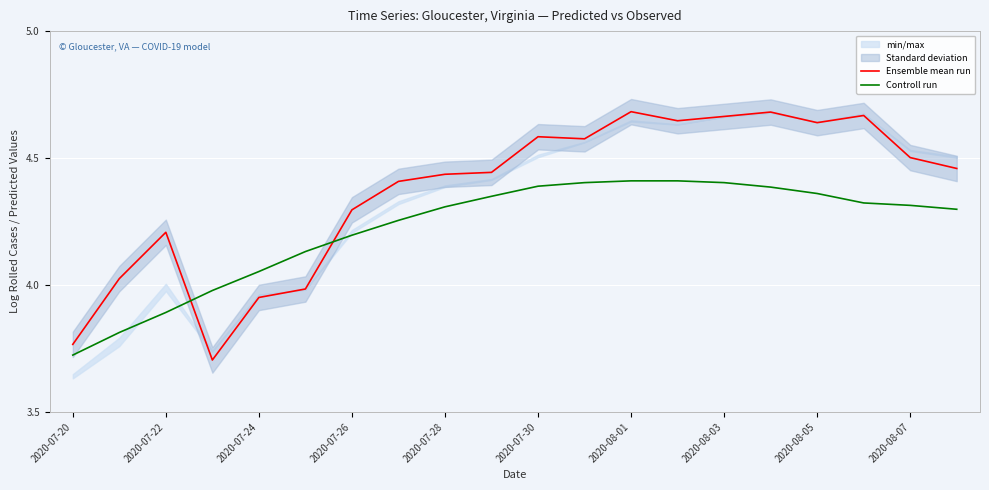

Where is the first local maximum for Ensemble mean run?

2020-07-22